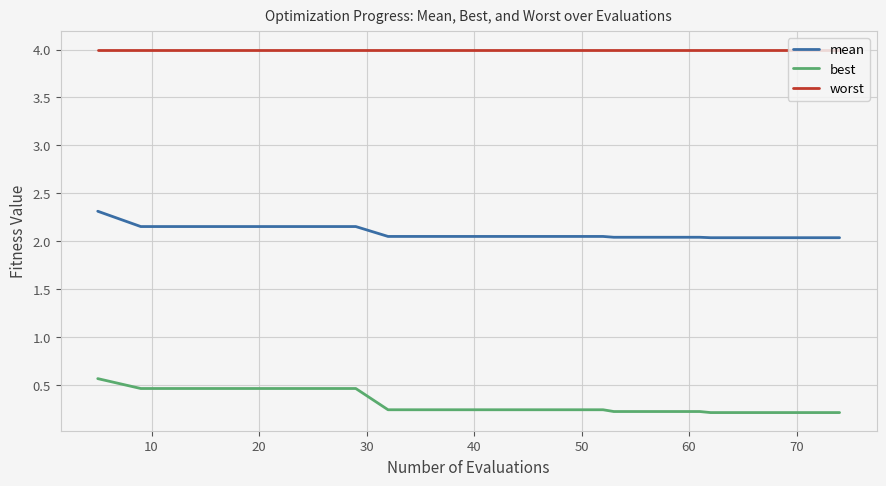

Which series has the largest range (max minus min)?

best